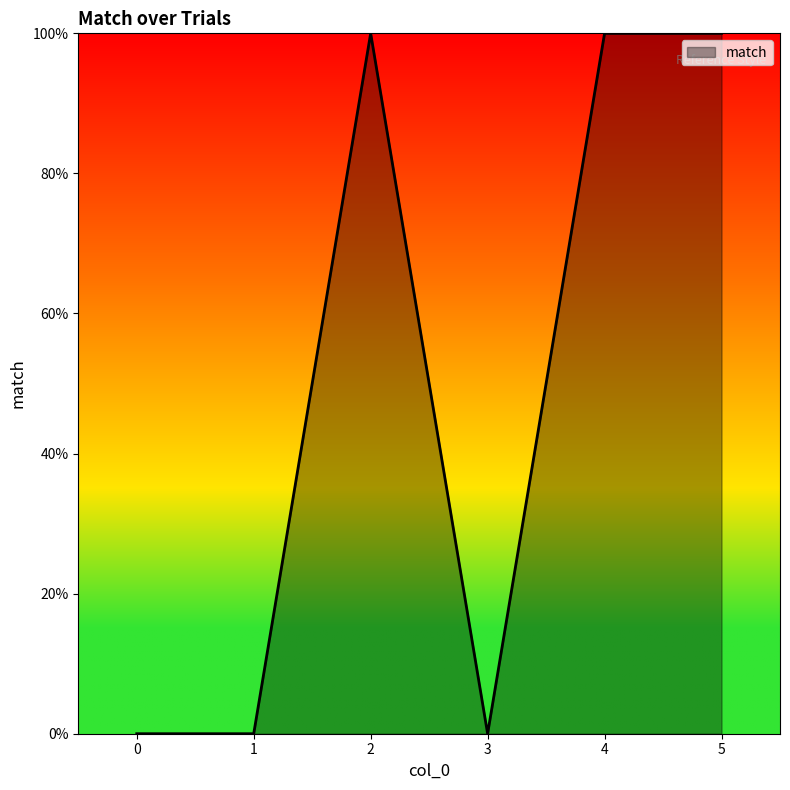

Is this an area chart (filled region under the line)?

Yes